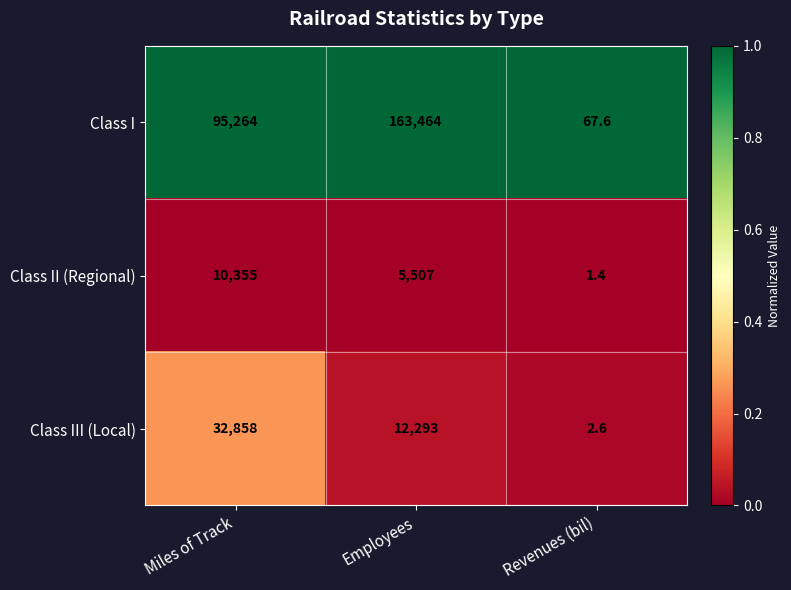

Reading left to right, transcribe all the data shown in this chart.

Class I: 95264.0	163464.0	67.6
Class II (Regional): 10355.0	5507.0	1.4
Class III (Local): 32858.0	12293.0	2.6